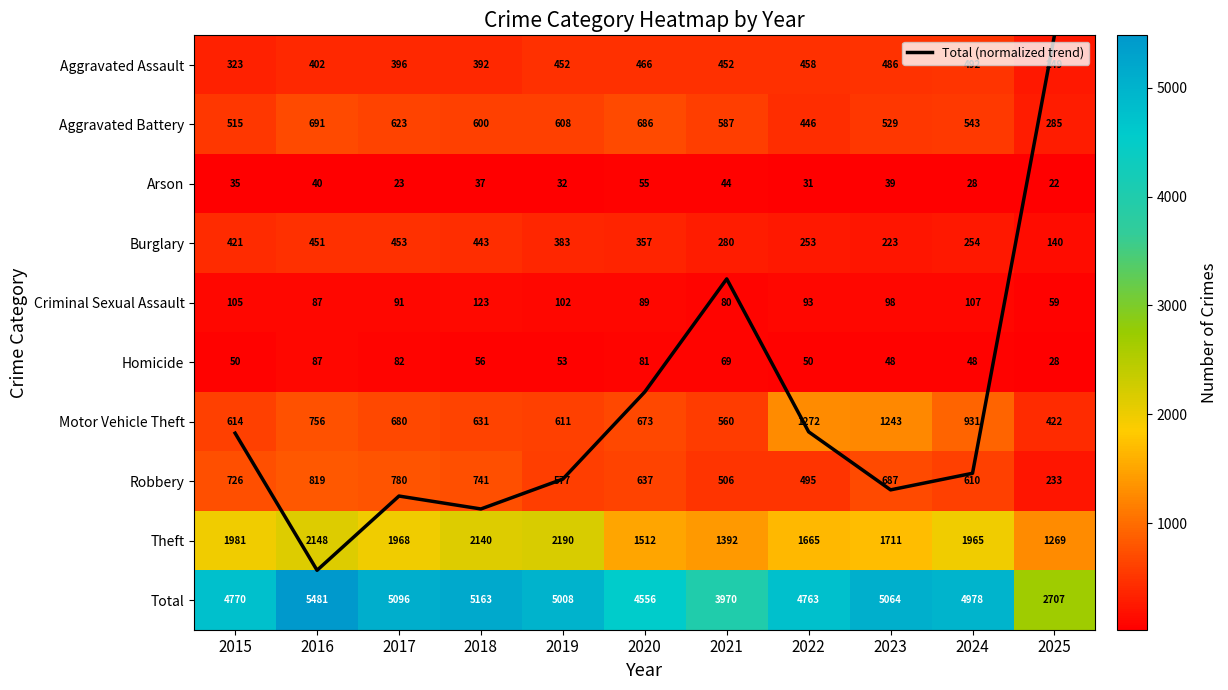

What is the sum of the Burglary values at 2019 and 2017?

836.0